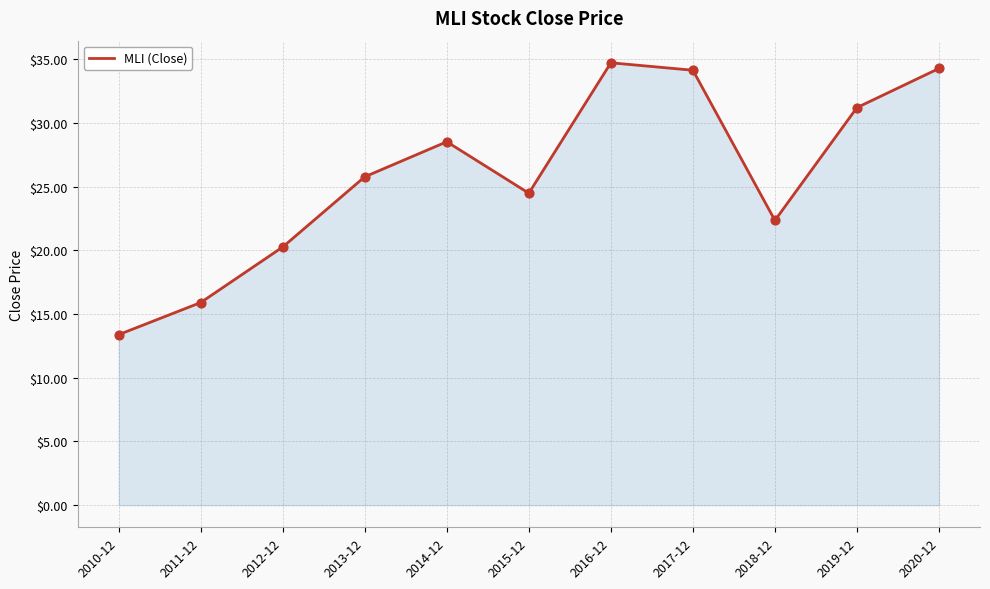

Approximately how many times larger is the value at 2010-12 compared to 2012-12?

0.7